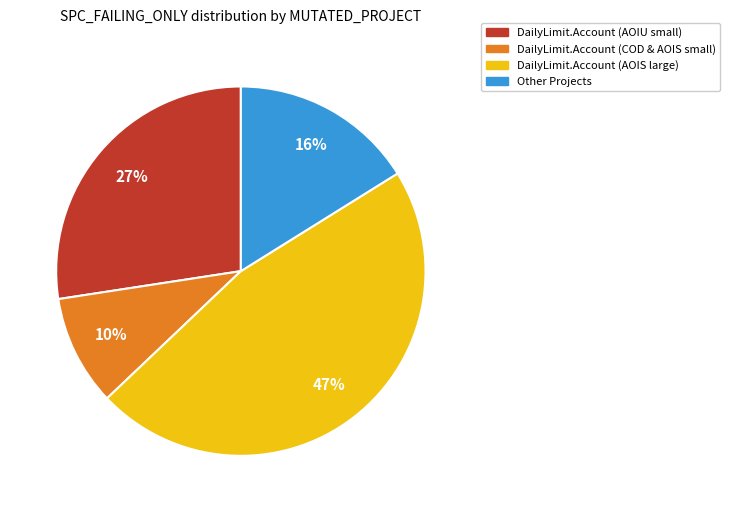

To the nearest percent, what portion does DailyLimit.Account (AOIU small) represent?

27%